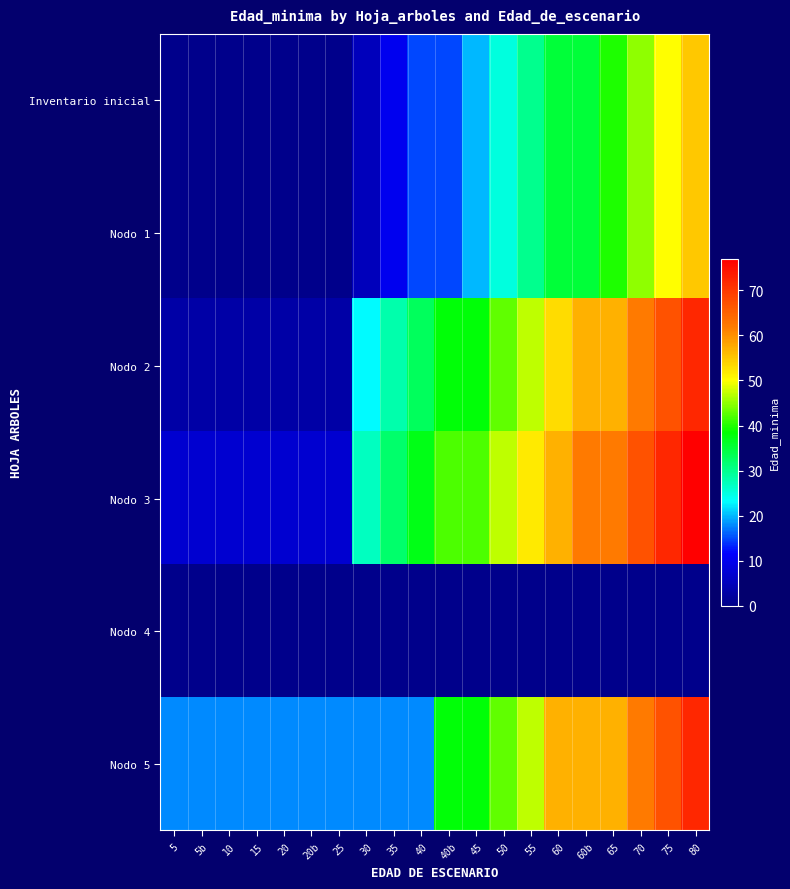

How many categories are shown in the chart?

20